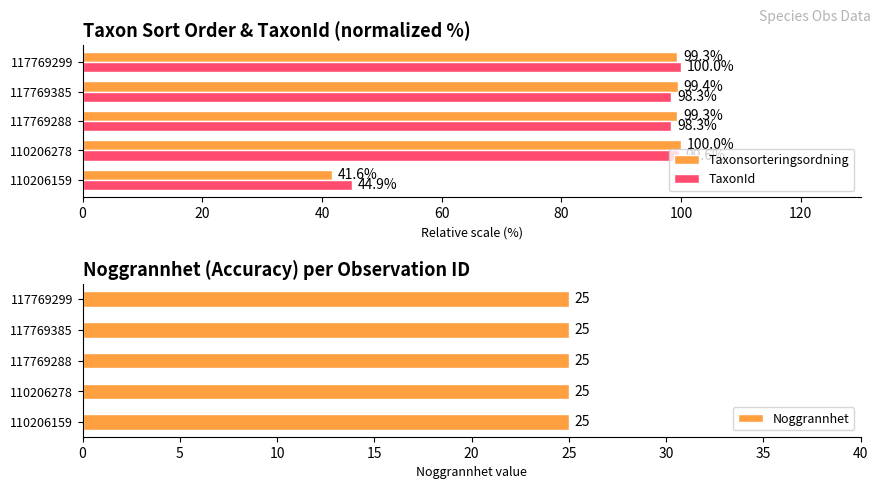

The value of Taxonsorteringsordning at 117769288 is 172.4. True or false?

False